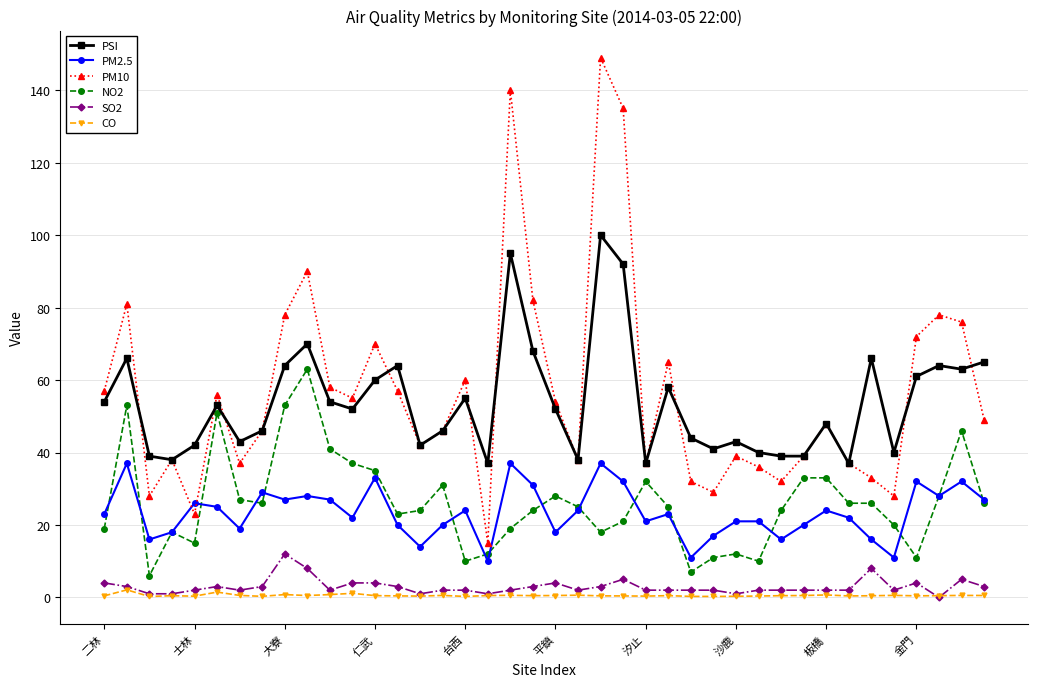

How many series are shown in this chart?

6